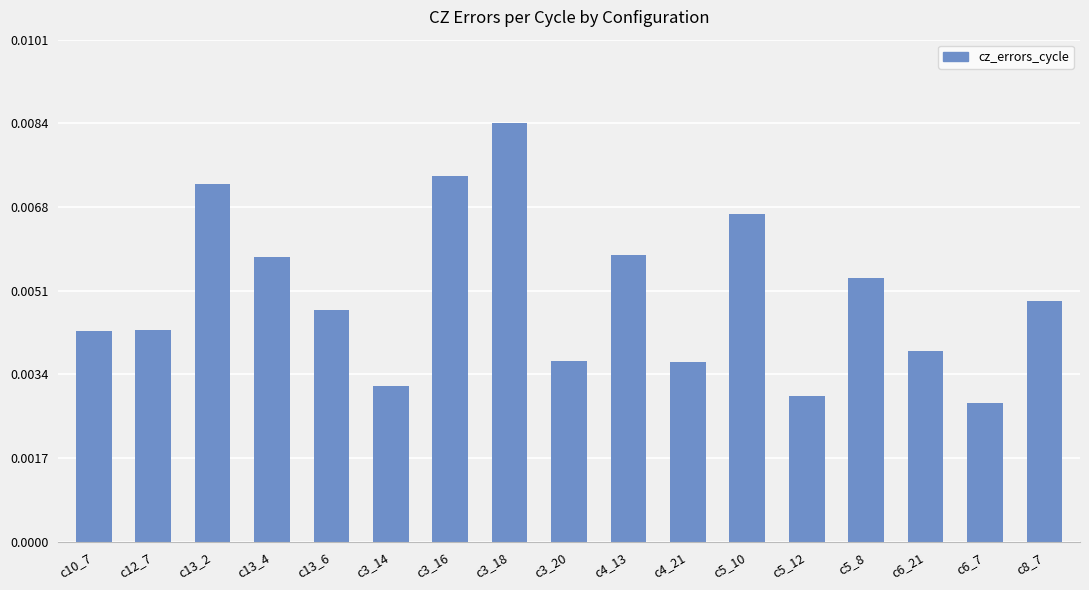

Count the values in the range 0 to 1.

17